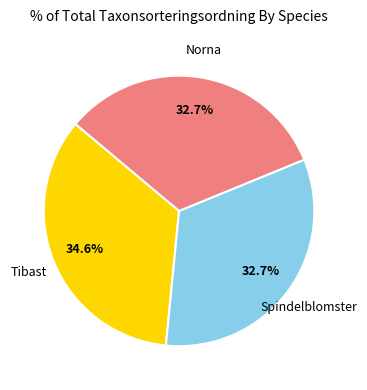

Is there a majority slice in this chart?

No